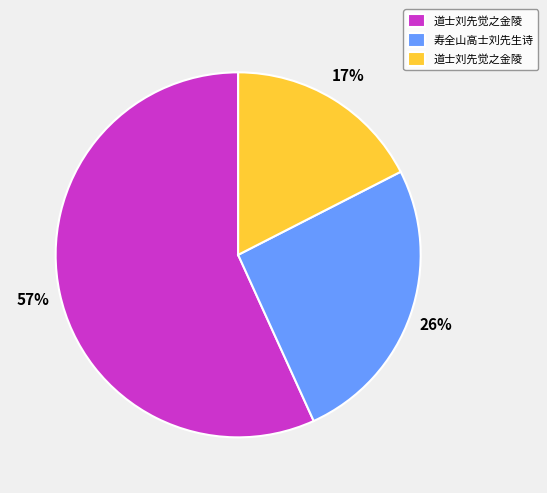

Is there any slice that represents more than half of the pie?

Yes